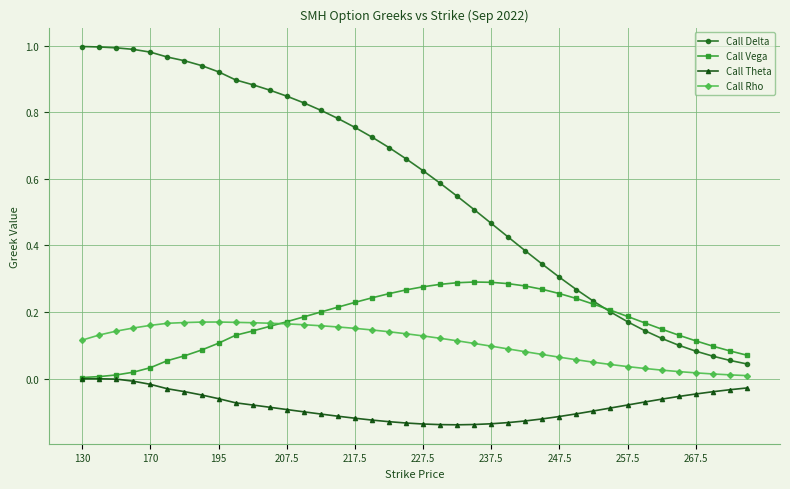

Which series has the largest total across all categories?

Call Delta